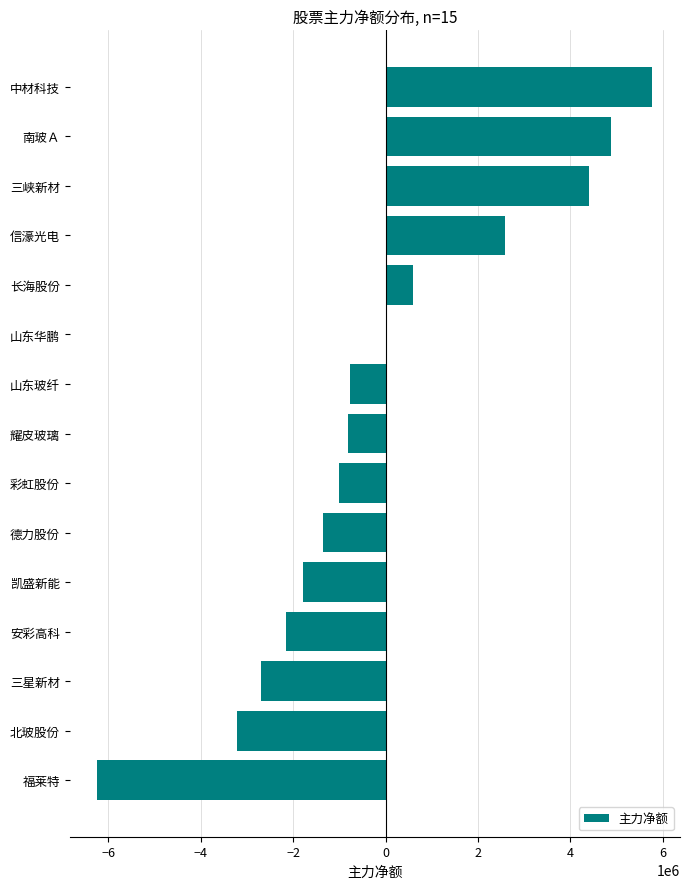

What is the sum of all values?

-1799689